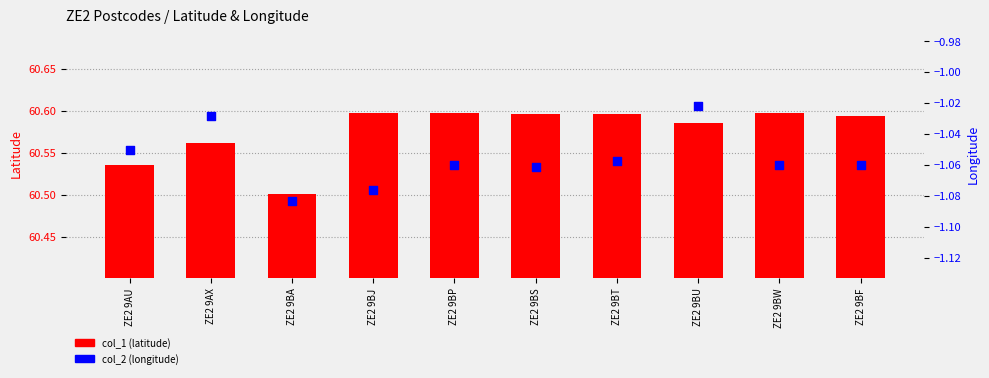

At how many categories does at least one series exceed 47?

10